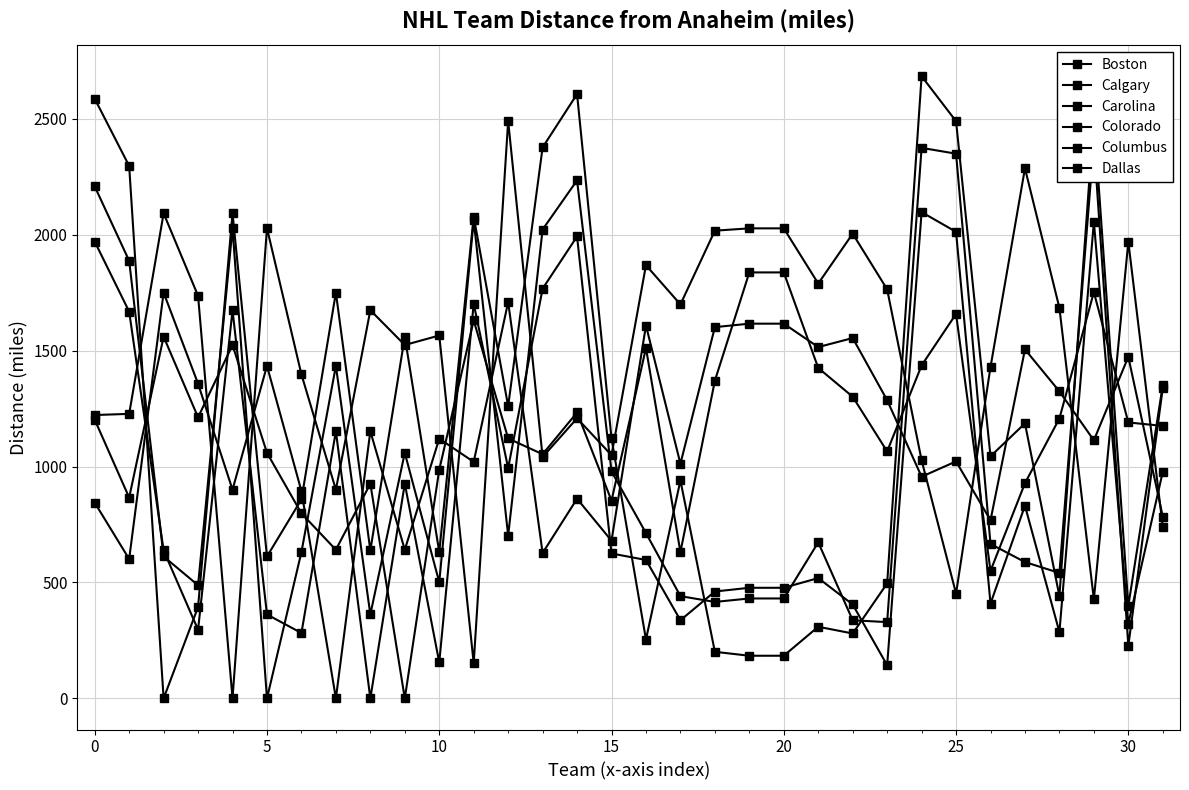

How many positive values does the Boston series have?

31